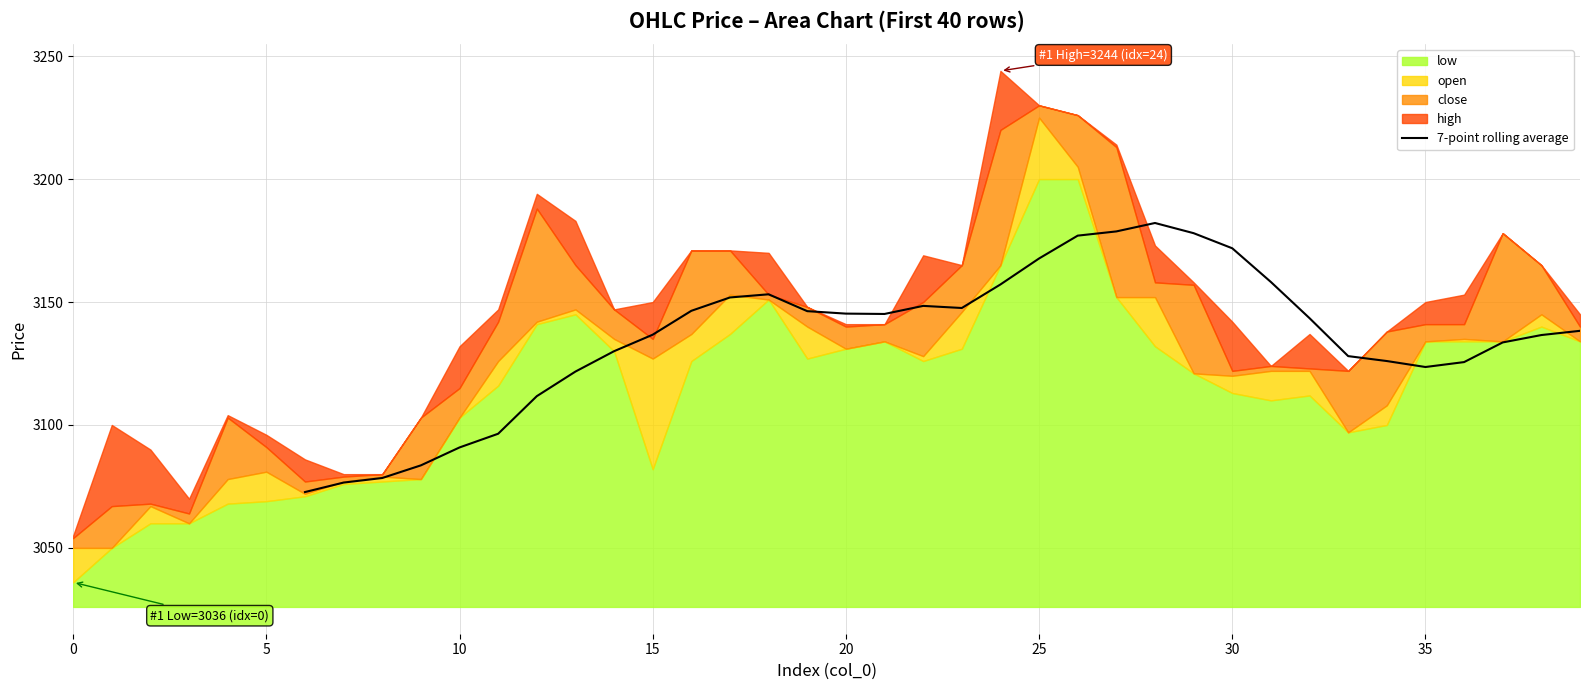

How many lines are shown in the chart?

1